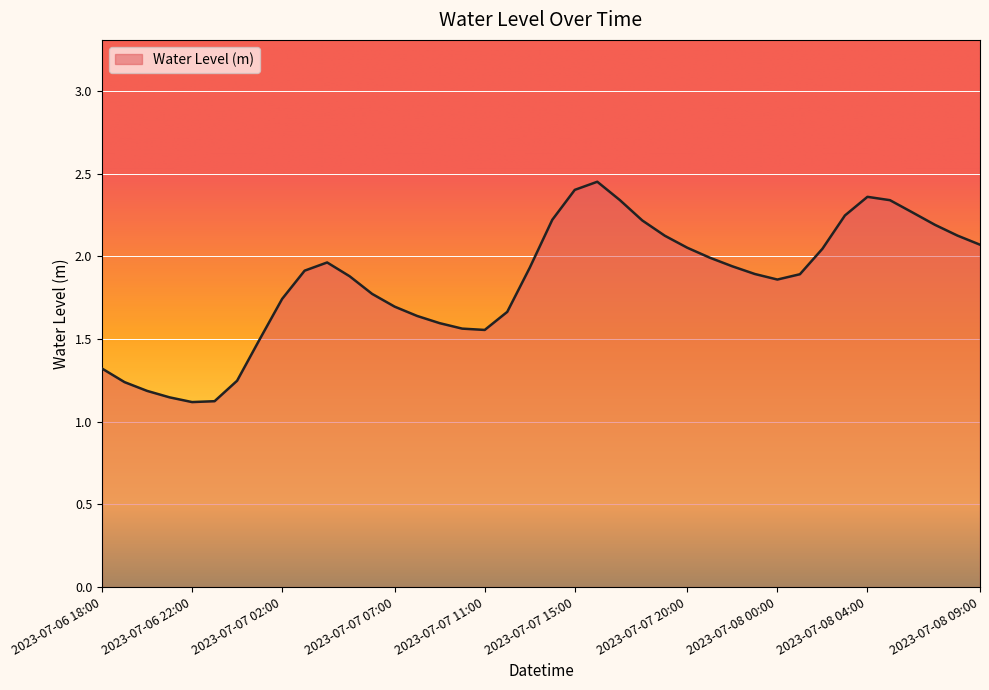

What is the difference between the maximum and minimum values?

1.3